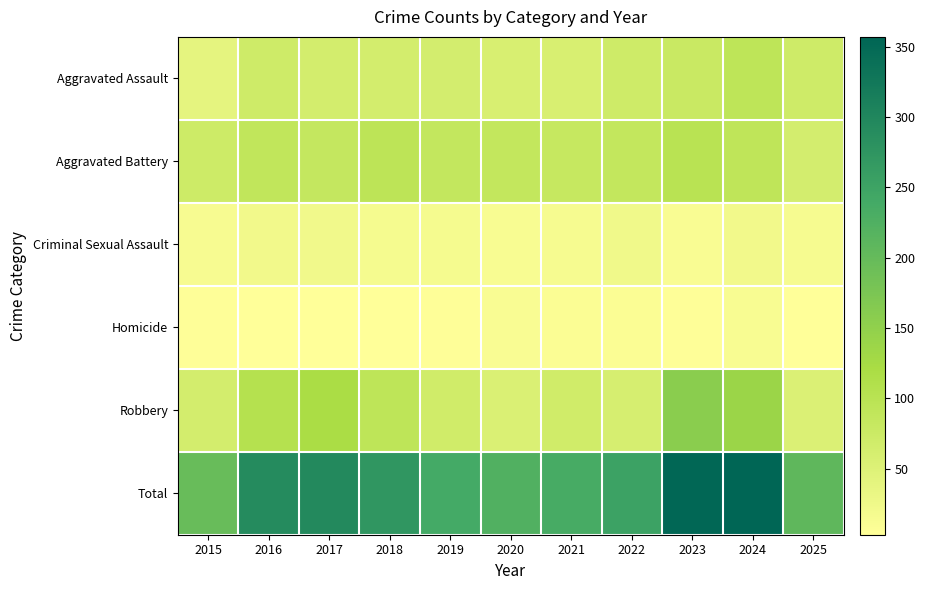

At which category is the sum across all series the highest?

2024